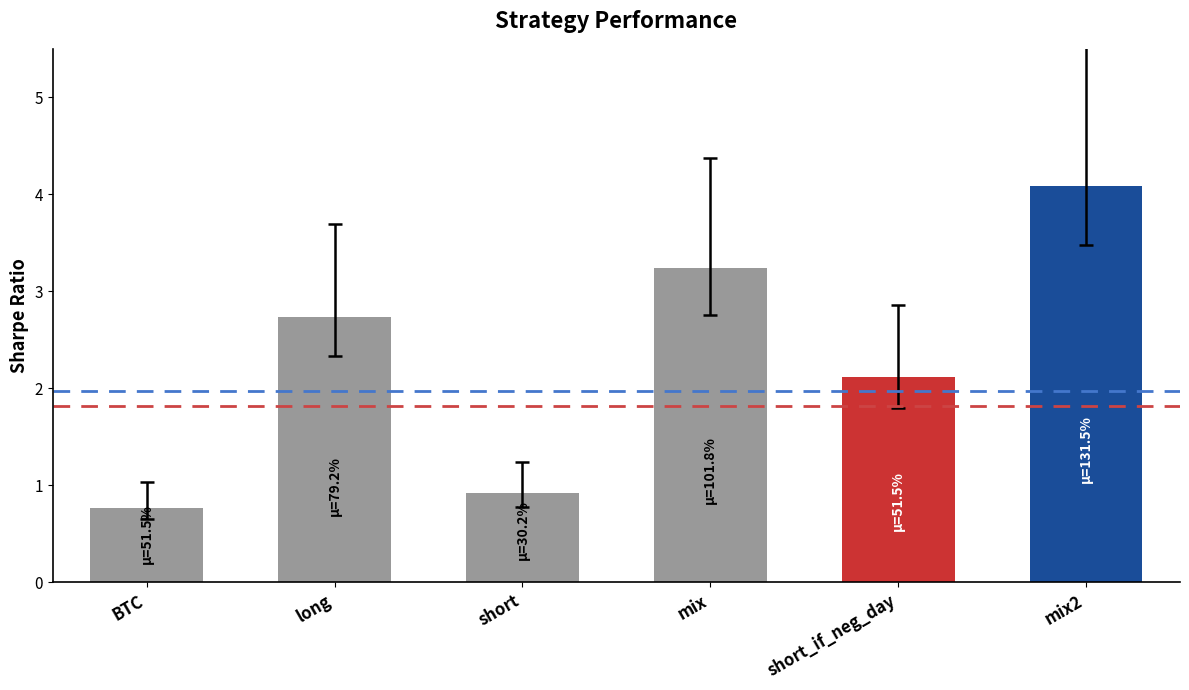

Count the number of categories in the chart.

6